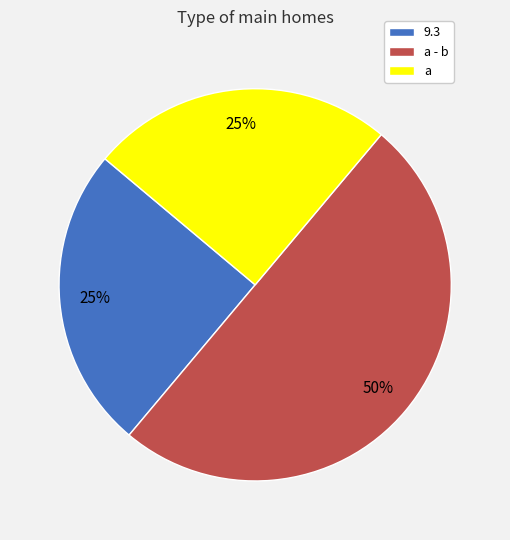

Is the sum of a - b and 9.3 greater than half?

Yes